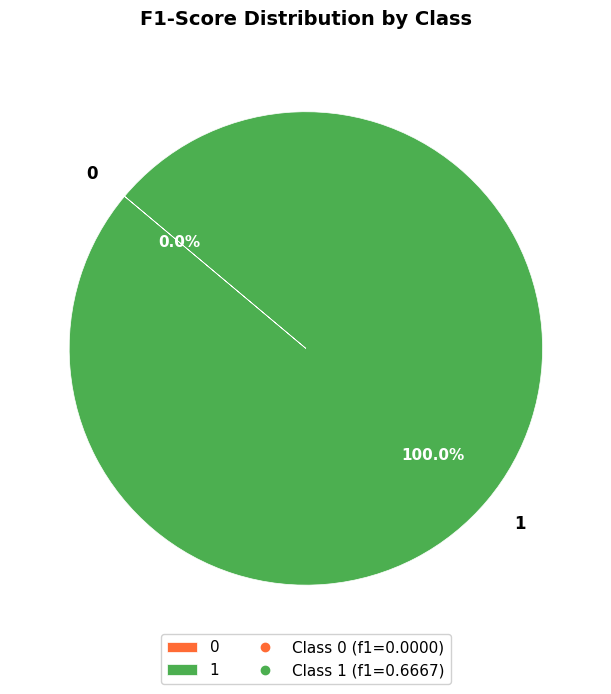

Which has a higher value, 0 or 1?

1